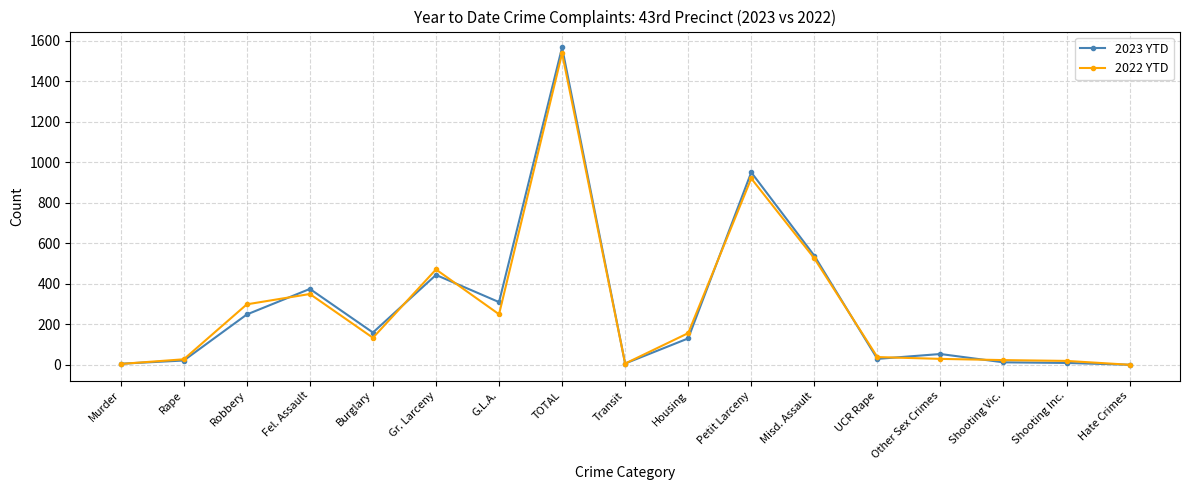

Does the chart have visible grid lines?

Yes